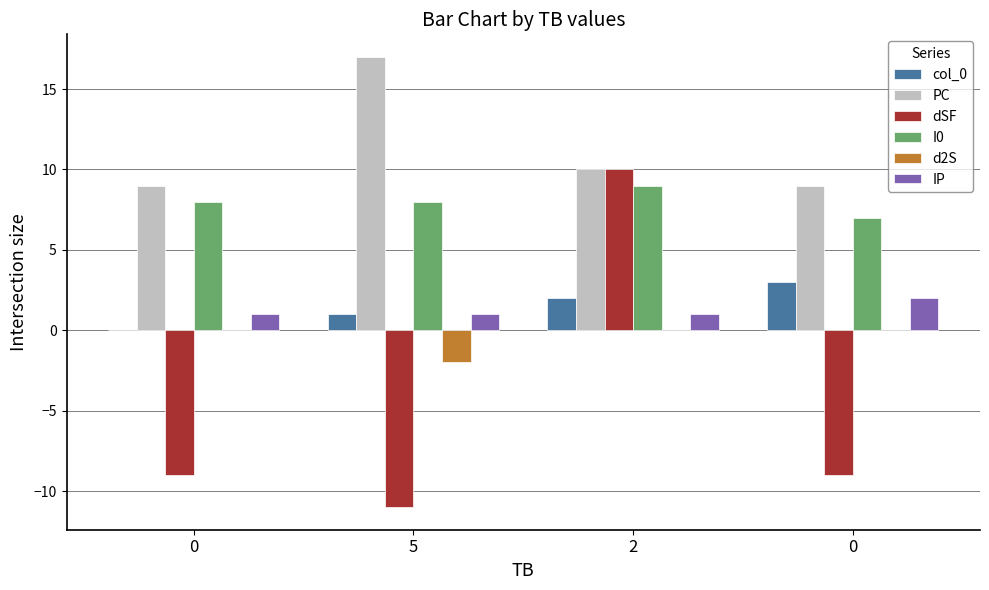

How many groups of bars are there?

4